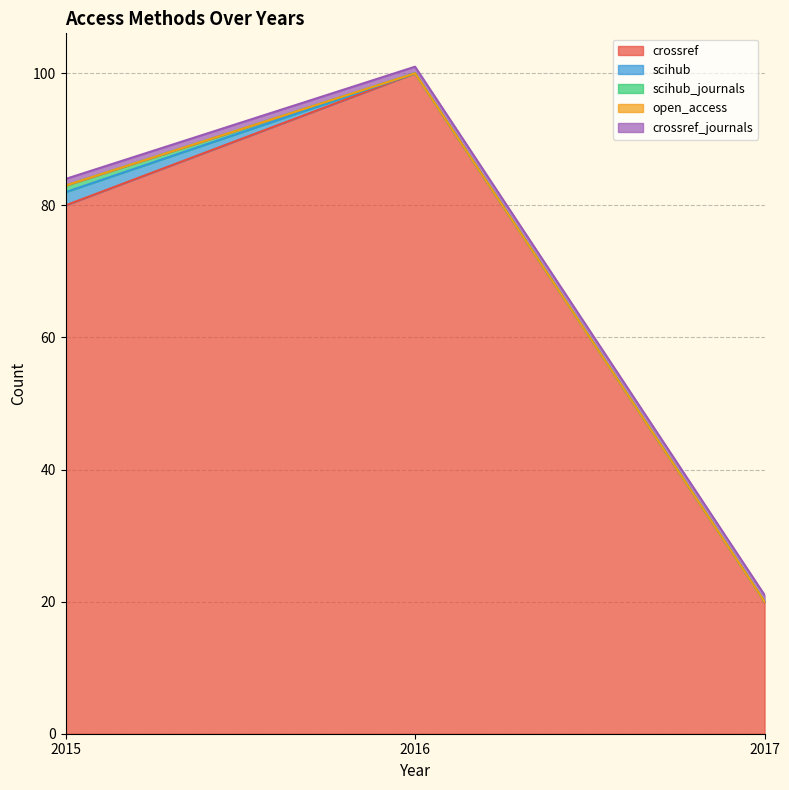

Is the value of open_access at 2015 greater than the value of crossref at 2015?

No